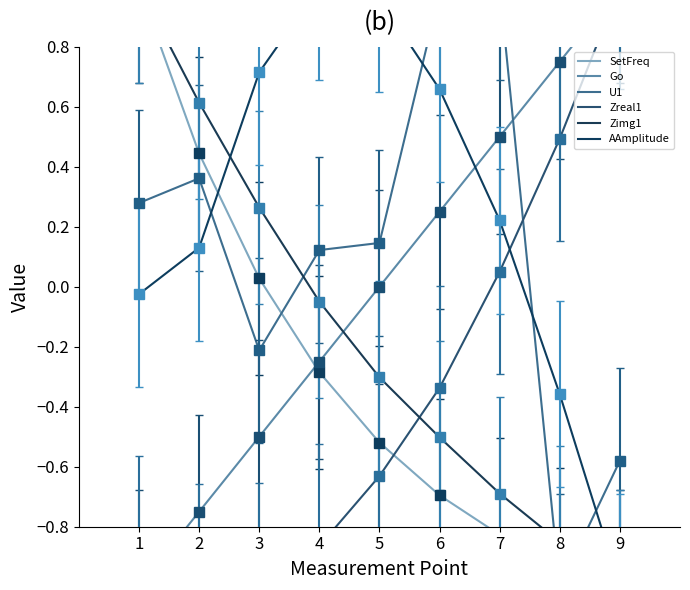

Reading left to right, transcribe all the data shown in this chart.

SetFreq: 1=1.0	2=0.4	3=0.0	4=-0.3	5=-0.5	6=-0.7	7=-0.8	8=-0.9	9=-1.0
Go: 1=-1.0	2=-0.8	3=-0.5	4=-0.2	5=0.0	6=0.2	7=0.5	8=0.8	9=1.0
U1: 1=0.3	2=0.4	3=-0.2	4=0.1	5=0.1	6=1.0	7=1.0	8=-1.0	9=-0.6
Zreal1: 1=-0.9	2=-1.0	3=-1.0	4=-0.9	5=-0.6	6=-0.3	7=0.0	8=0.5	9=1.0
Zimg1: 1=1.0	2=0.6	3=0.3	4=-0.0	5=-0.3	6=-0.5	7=-0.7	8=-0.9	9=-1.0
AAmplitude: 1=-0.0	2=0.1	3=0.7	4=1.0	5=1.0	6=0.7	7=0.2	8=-0.4	9=-1.0